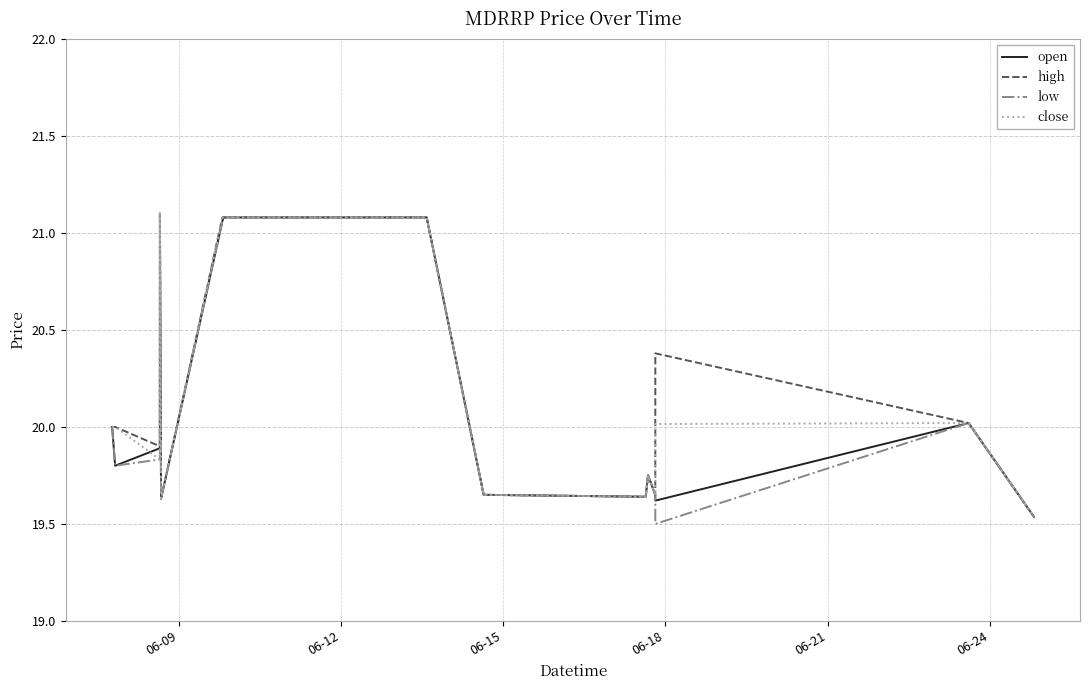

How many lines are shown in the chart?

4